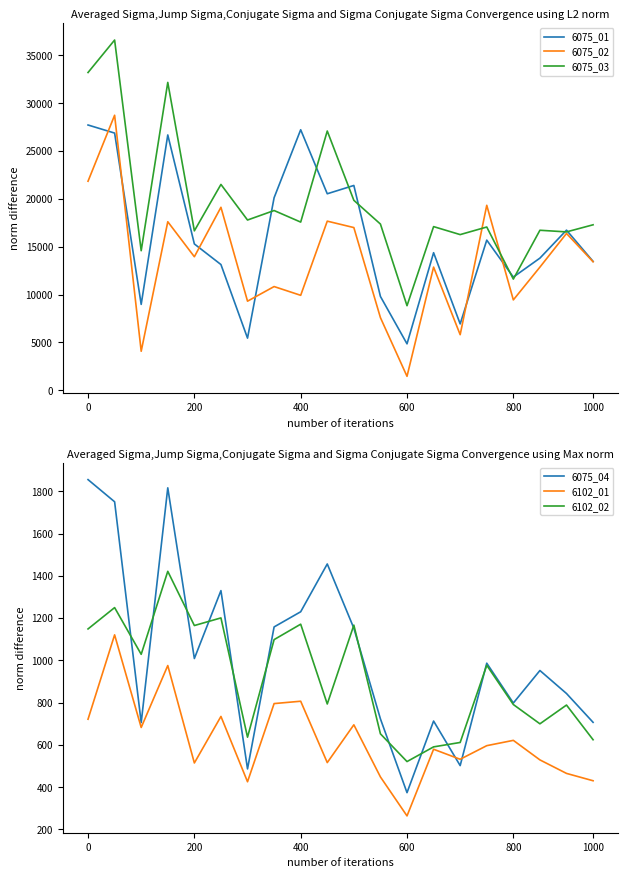

What is the highest value of the 6075_01 series?

27725.7